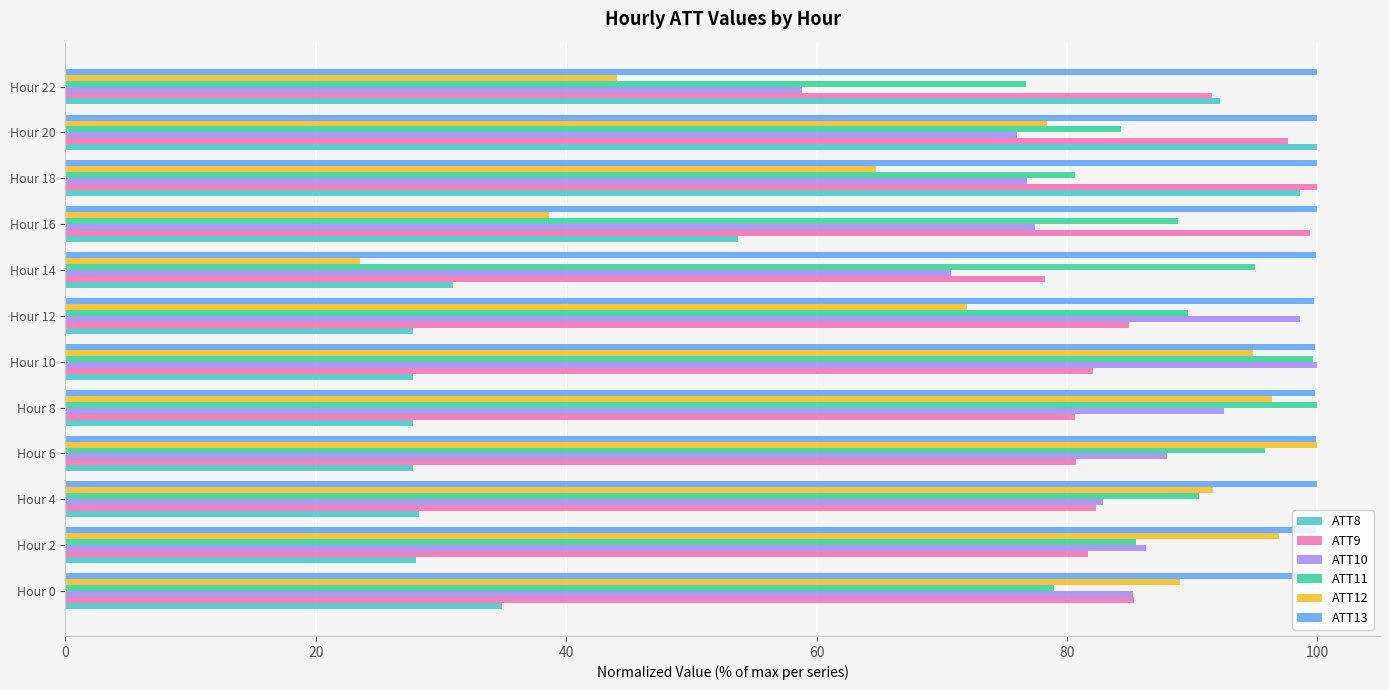

What is the highest value of the ATT9 series?

100.0